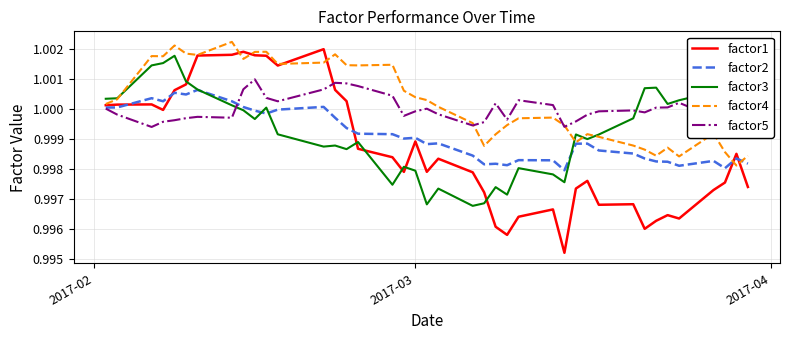

At how many categories does at least one series exceed 0?

40